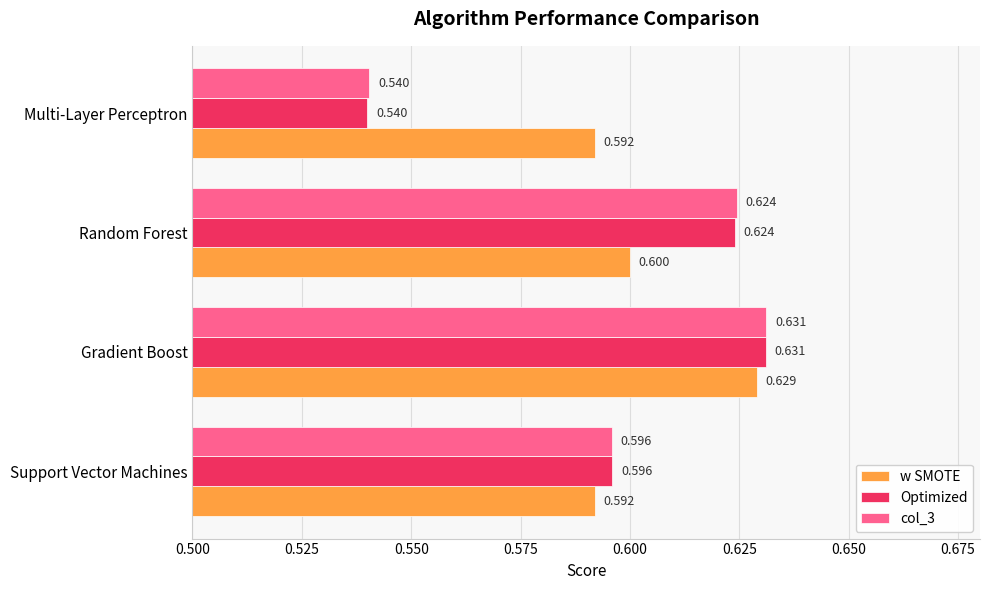

Is the value of w SMOTE at Gradient Boost greater than the value of col_3 at Random Forest?

Yes